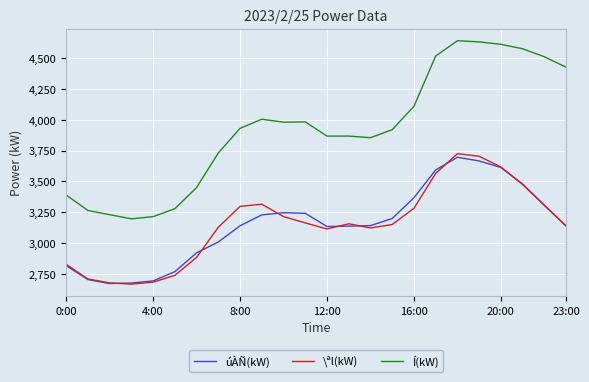

What is the lowest value of the \ªl(kW) series?

2666